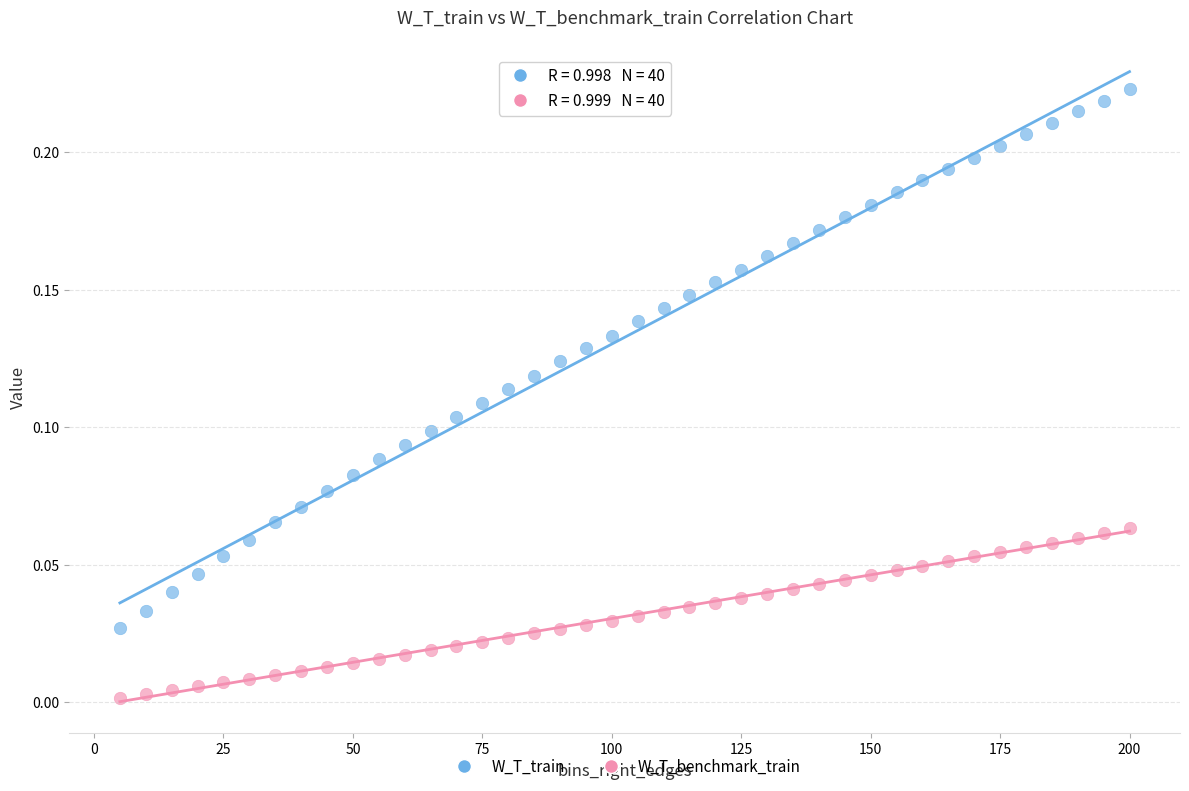

Which series reaches the minimum Y coordinate?

W_T_benchmark_train